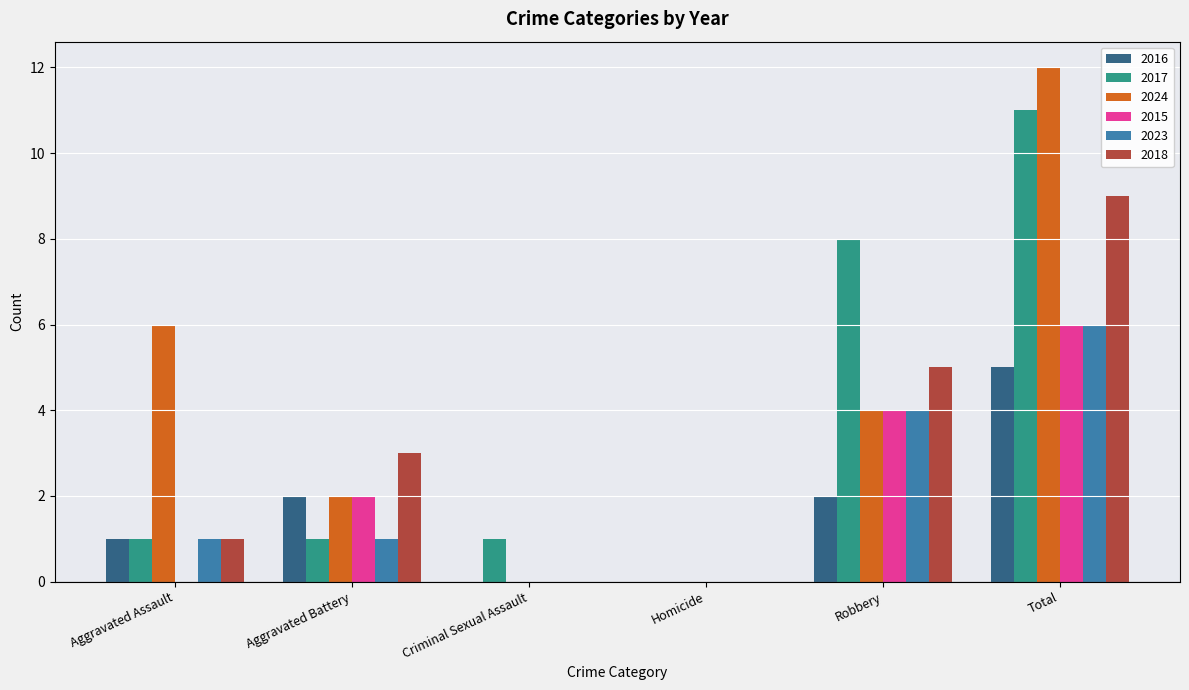

What is the maximum value shown in the chart?

12